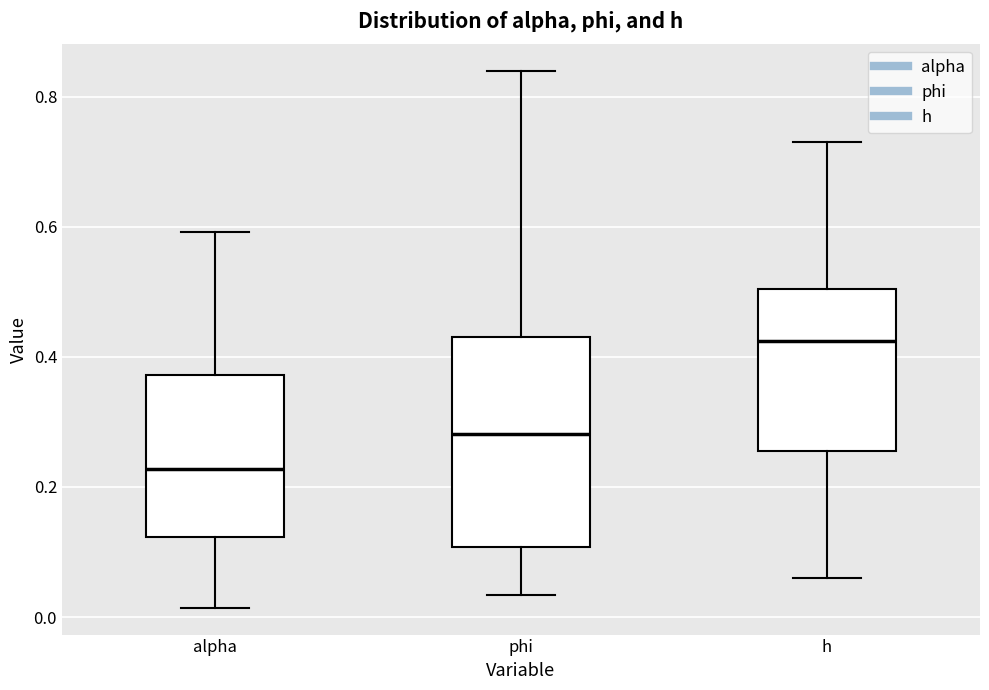

Reading left to right, read every box against the y-axis: the position of its median line, the range the box covers, and the ends of its whiskers. The values are not printed on the chart, so give them approximately, as read against the axis.

alpha: median 0.22, box 0.12 to 0.38, whiskers 0.02 to 0.60
phi: median 0.28, box 0.10 to 0.44, whiskers 0.04 to 0.84
h: median 0.42, box 0.26 to 0.50, whiskers 0.06 to 0.74